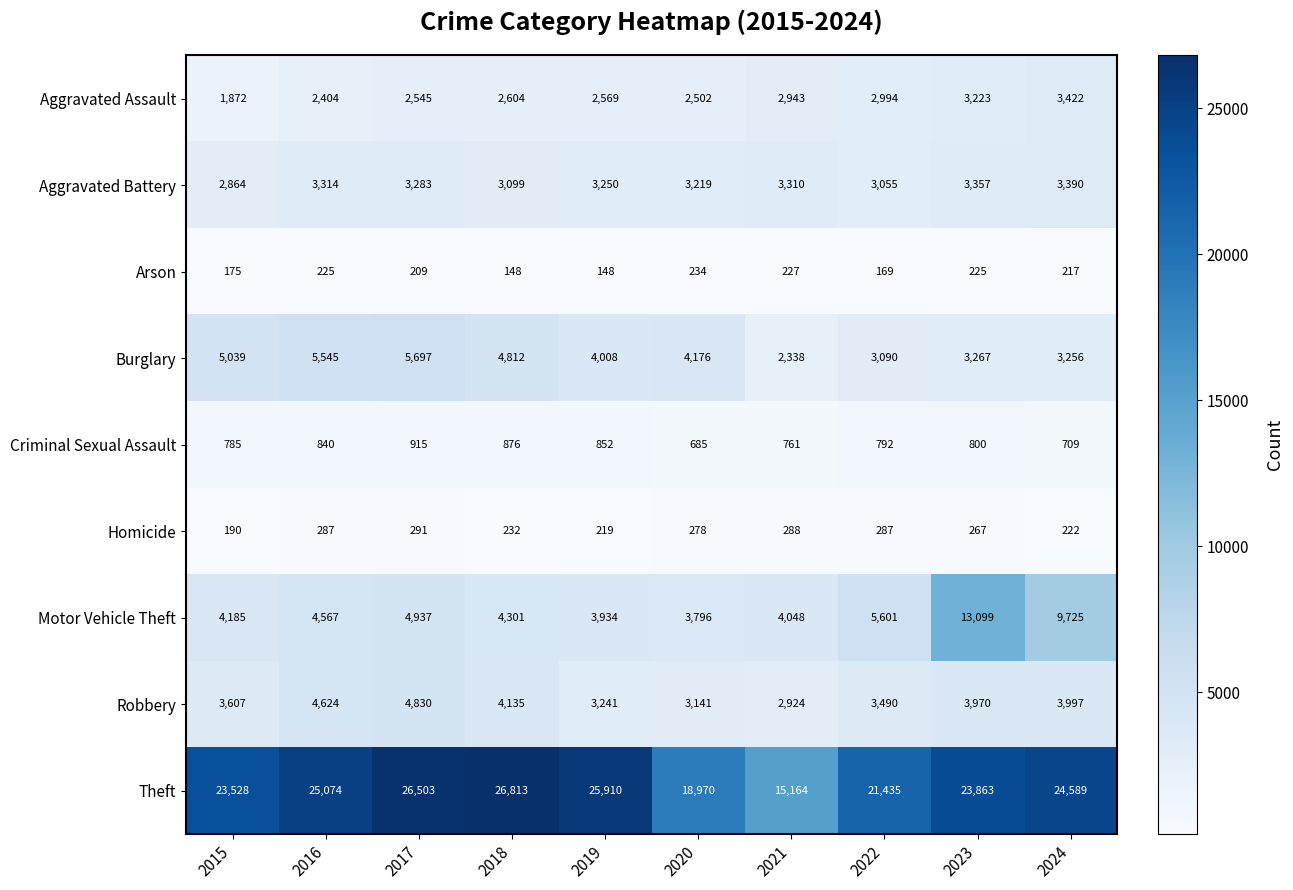

Between 2020 and 2022, which series saw the biggest shift?

Theft